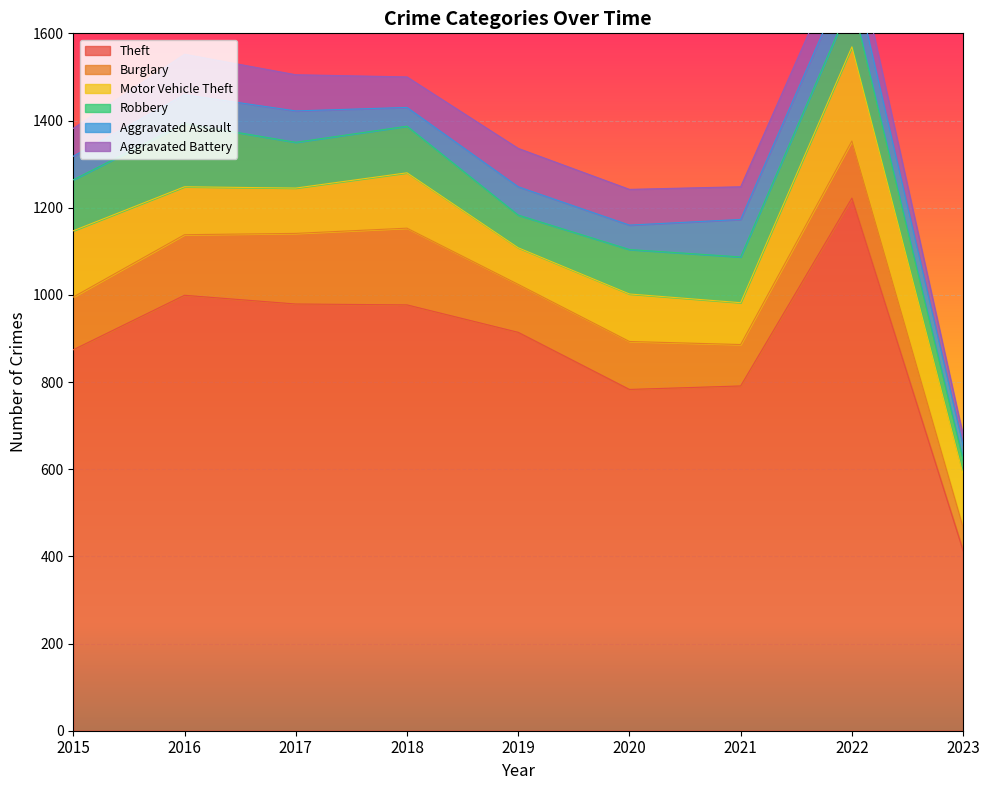

What is the total value across all series at 2022?

1824